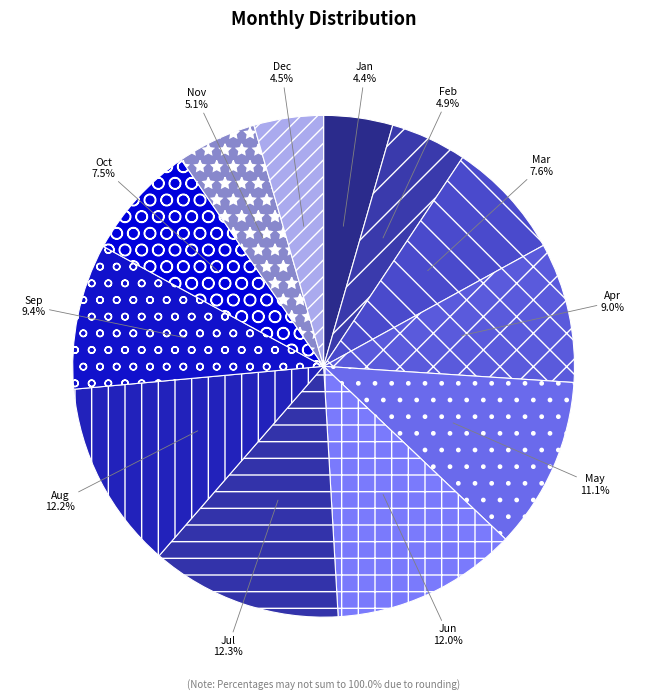

Approximately how many times larger is the value at Mar compared to May?

0.7